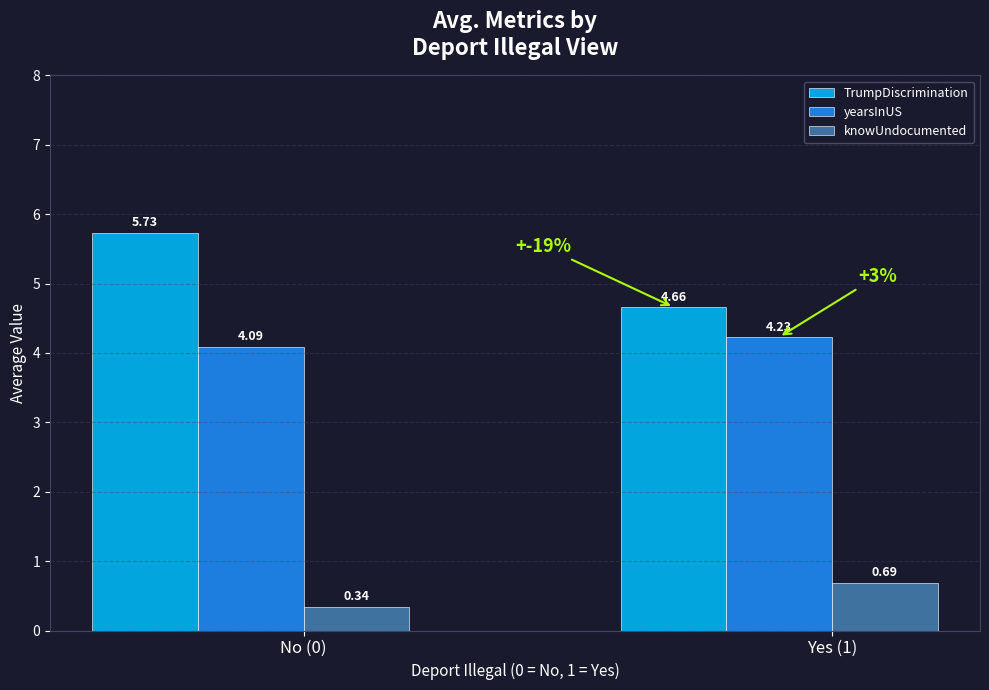

Rank the series by their average value, from highest to lowest.

TrumpDiscrimination, yearsInUS, knowUndocumented